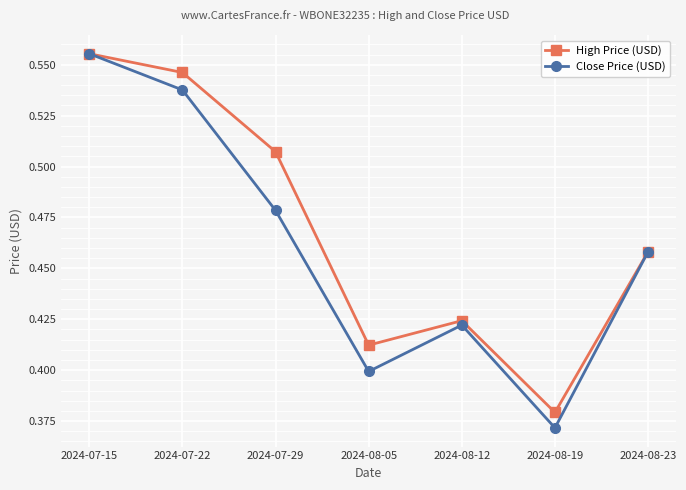

At which label does High Price (USD) reach its minimum?

2024-08-19